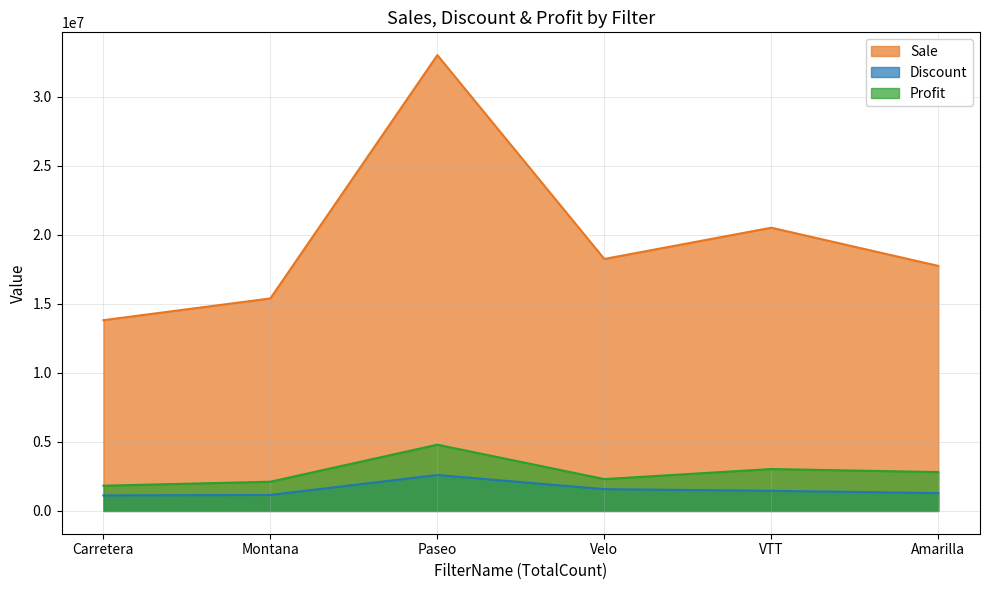

What is the label of the 2nd point from the right?

VTT